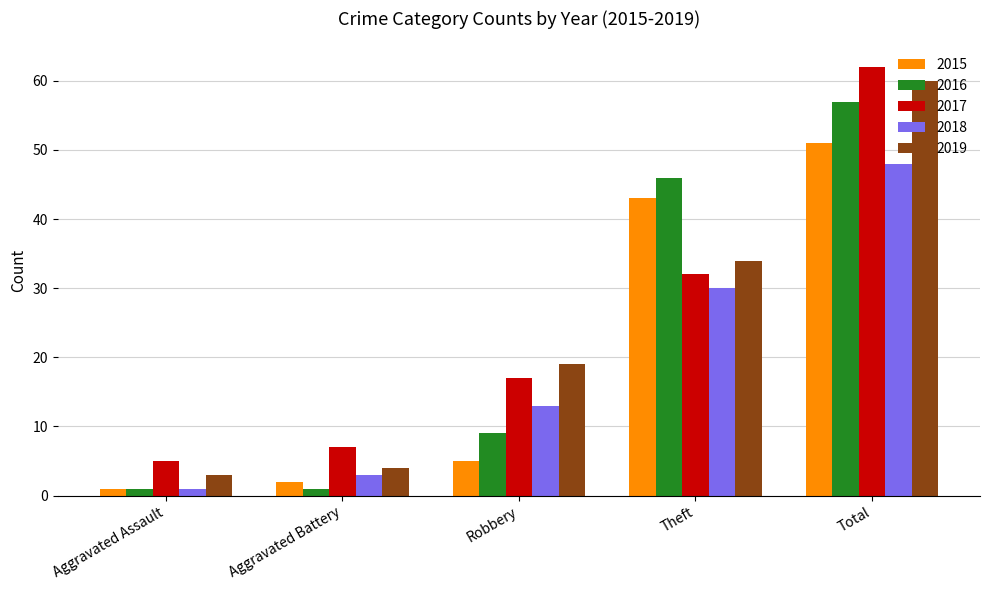

Which category has the lowest value in the 2017 series?

Aggravated Assault